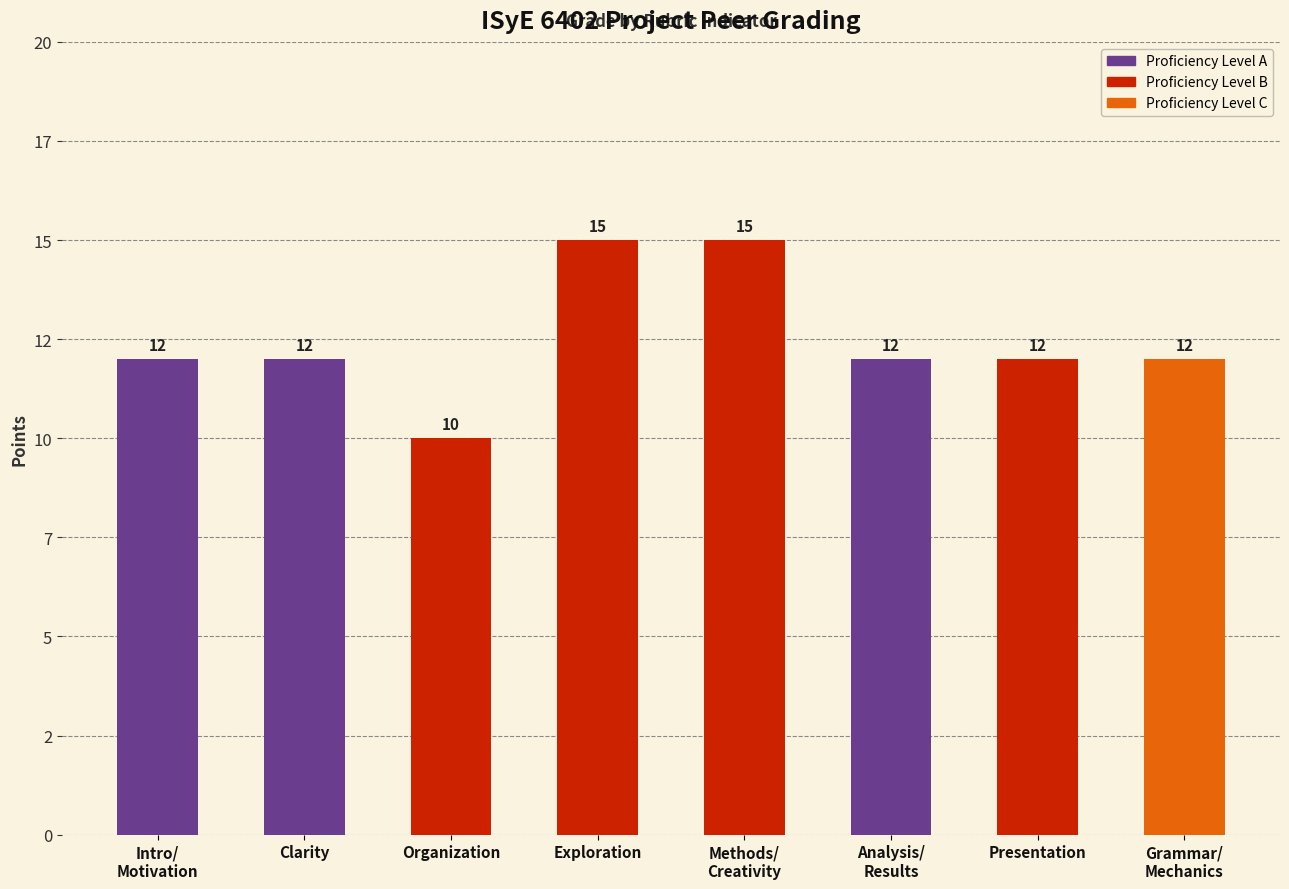

The chart shows a value of 12 at Presentation. True or false?

True